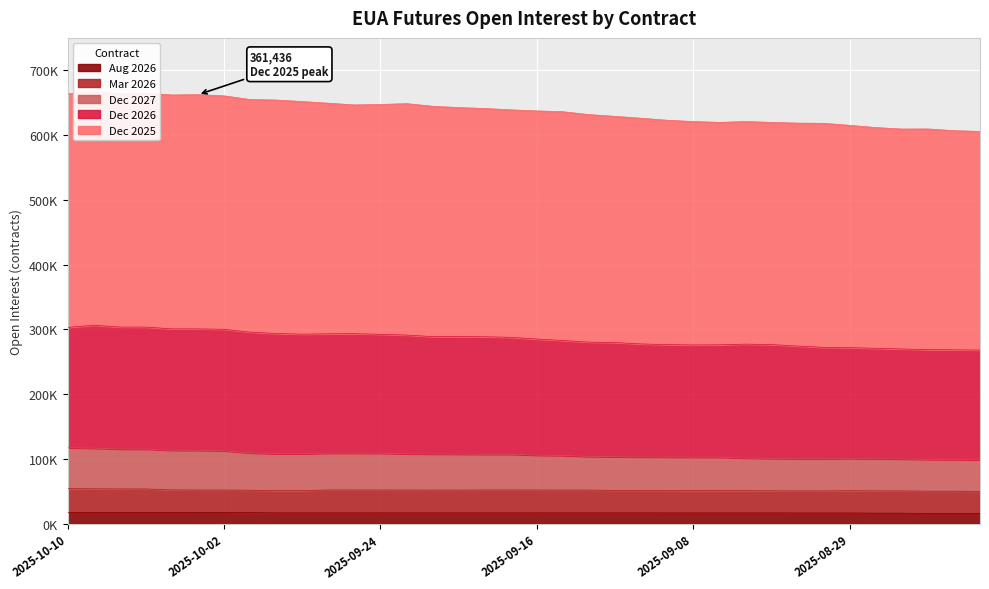

Which series has the largest total across all categories?

Dec 2025